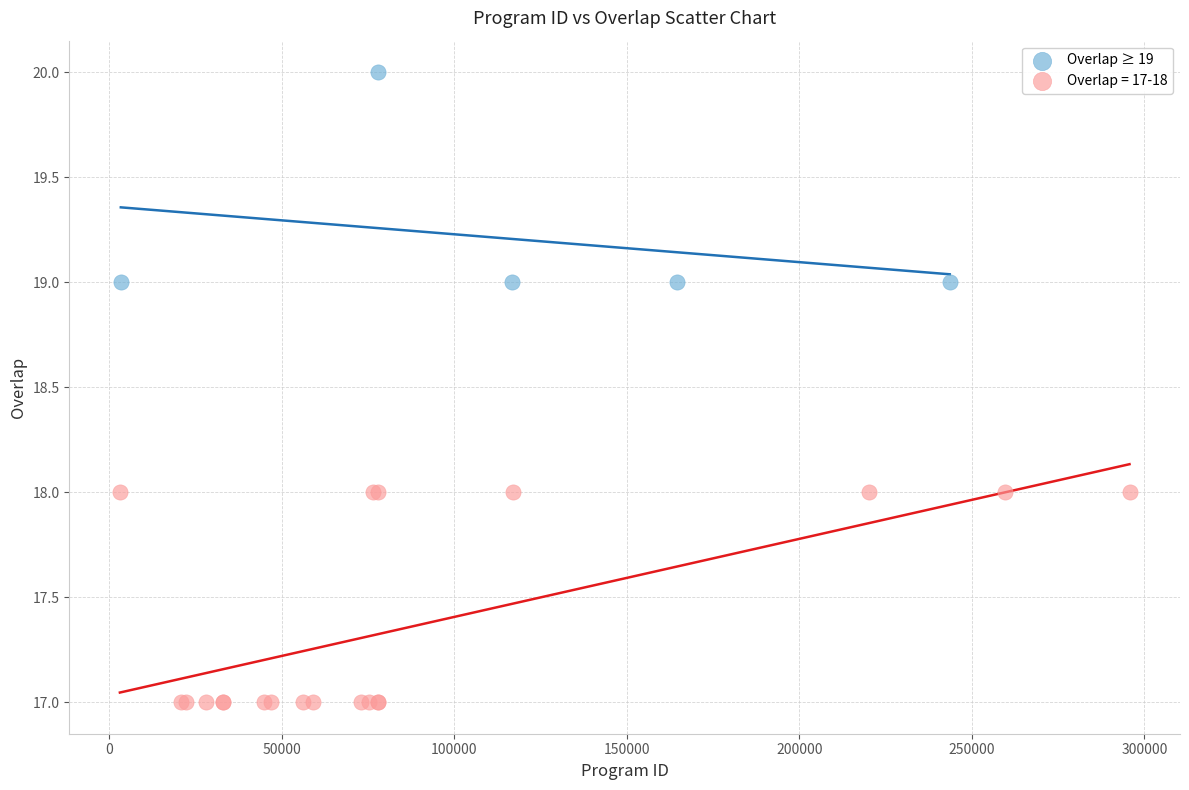

Which series contains the highest Y value?

Overlap ≥ 19